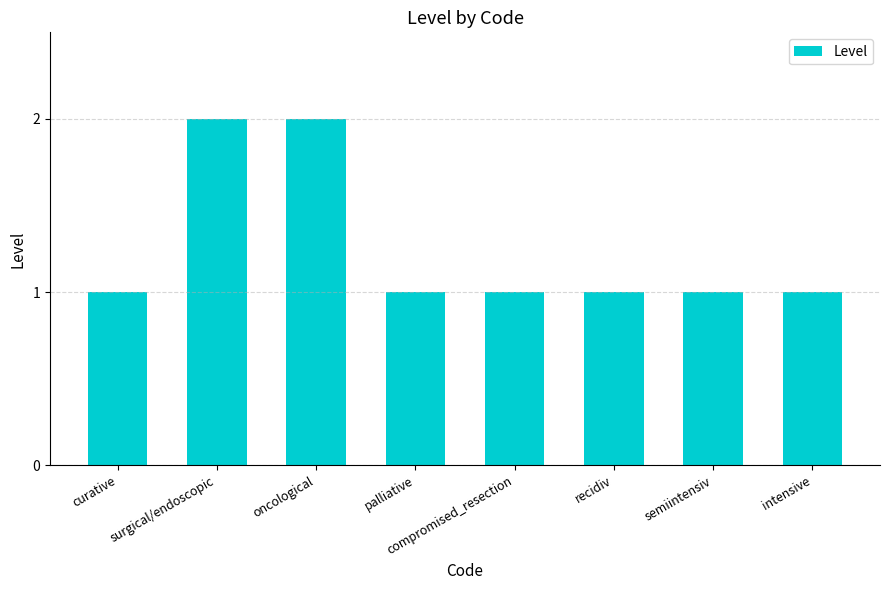

What is the sum of all values?

10